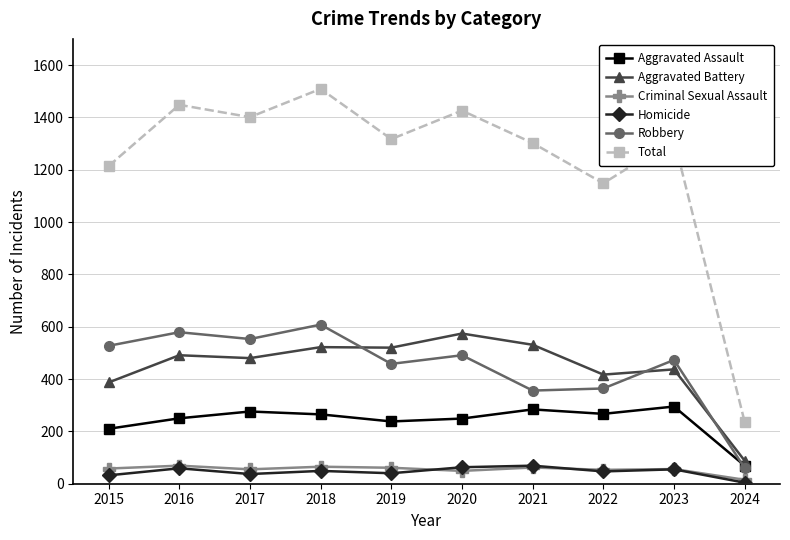

What is the value of the Aggravated Assault point at the 3rd from the left?

276